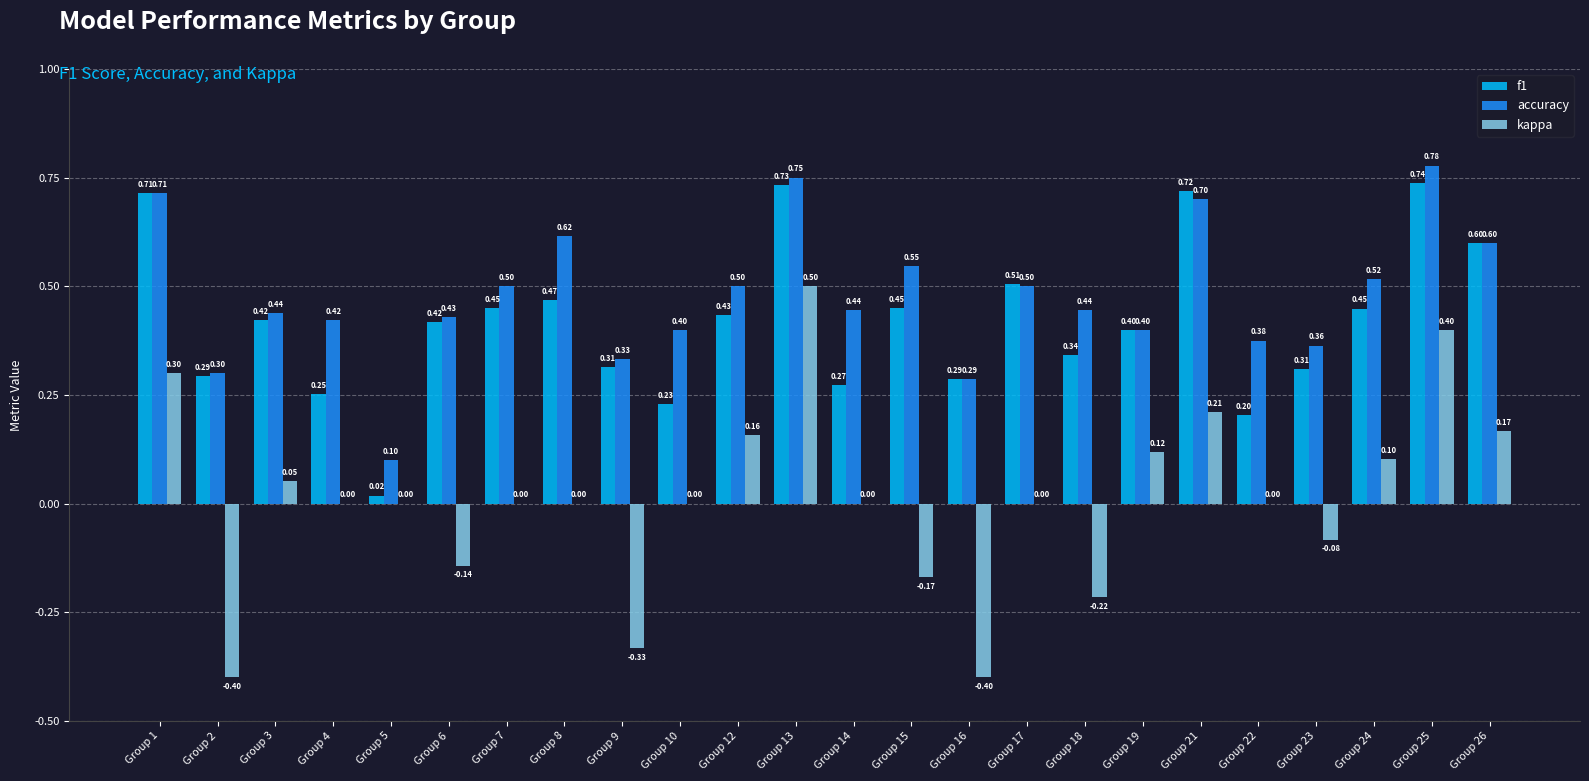

Count the number of data series in this chart.

3